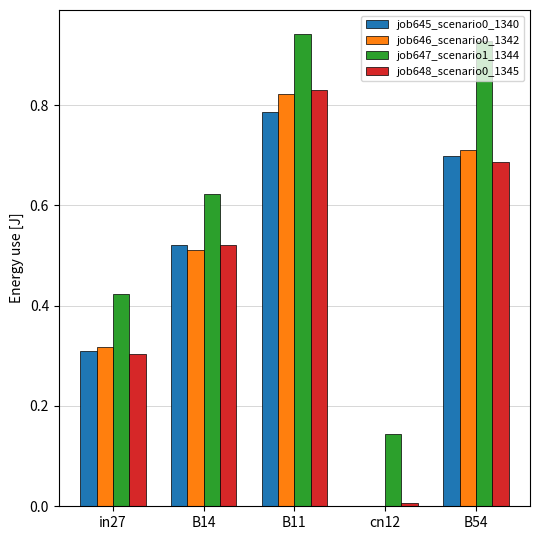

Is the value of job646_scenario0_1342 at B14 greater than the value of job647_scenario1_1344 at B14?

No